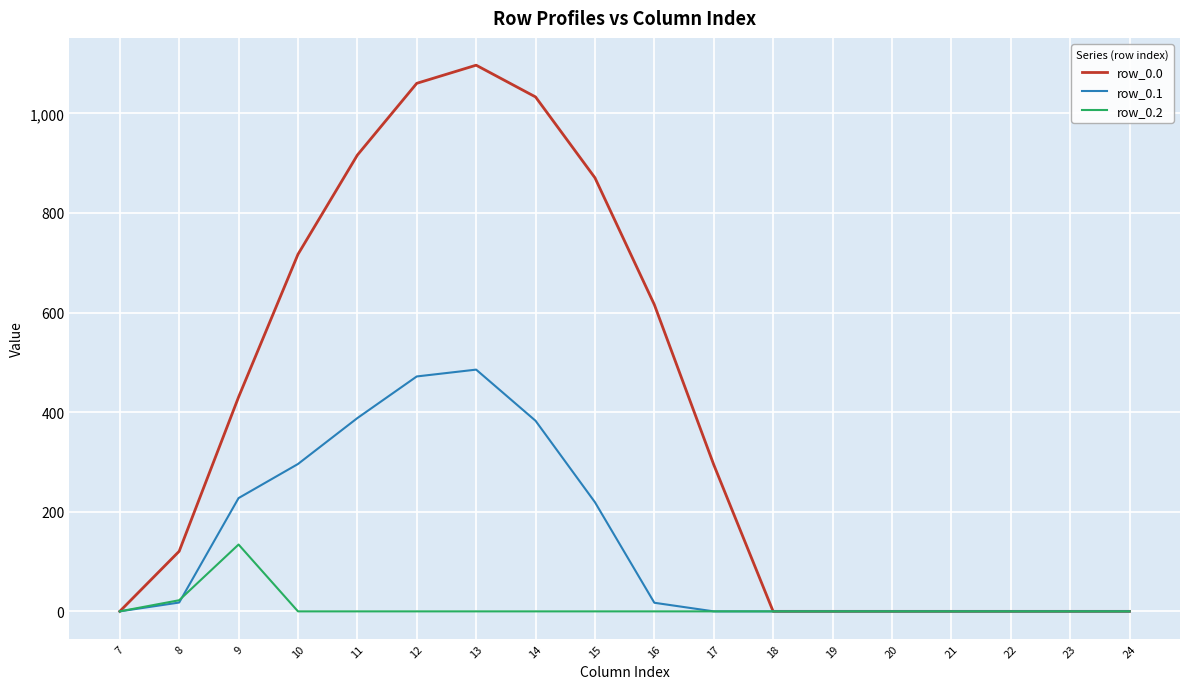

At how many categories does at least one series exceed 494?

7